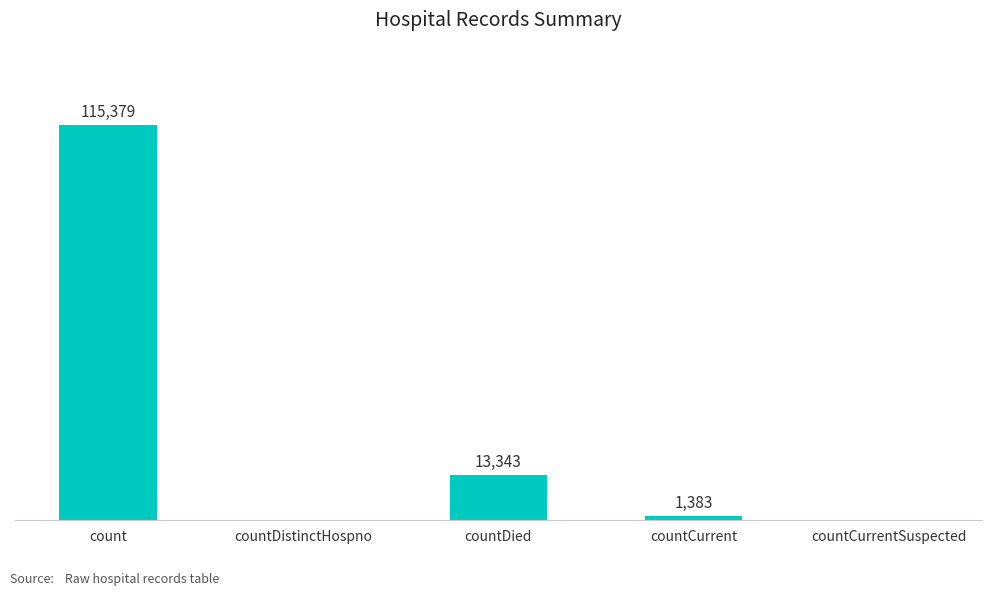

Which label corresponds to the largest value in the chart?

count